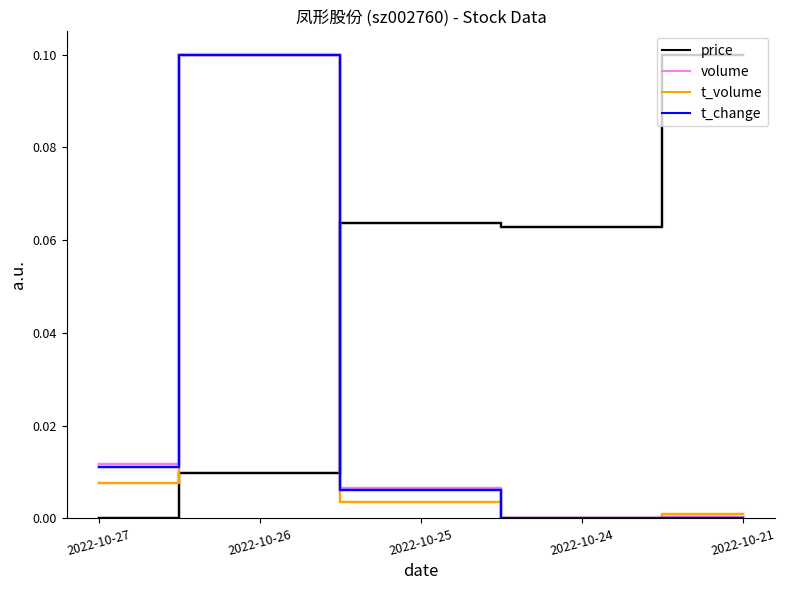

True or false: price has a value of 0.0 at 2022-10-27.

True